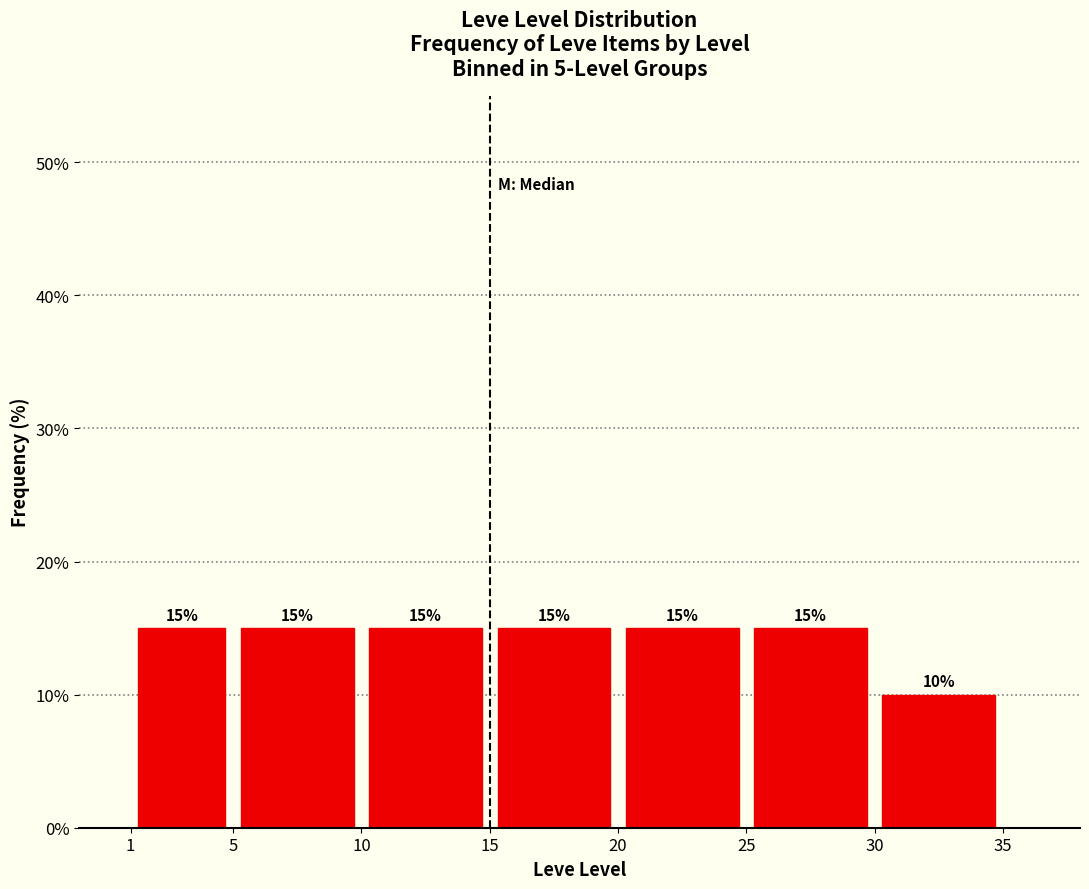

What is the height of the bar covering 15 to 20 on the x-axis?

15